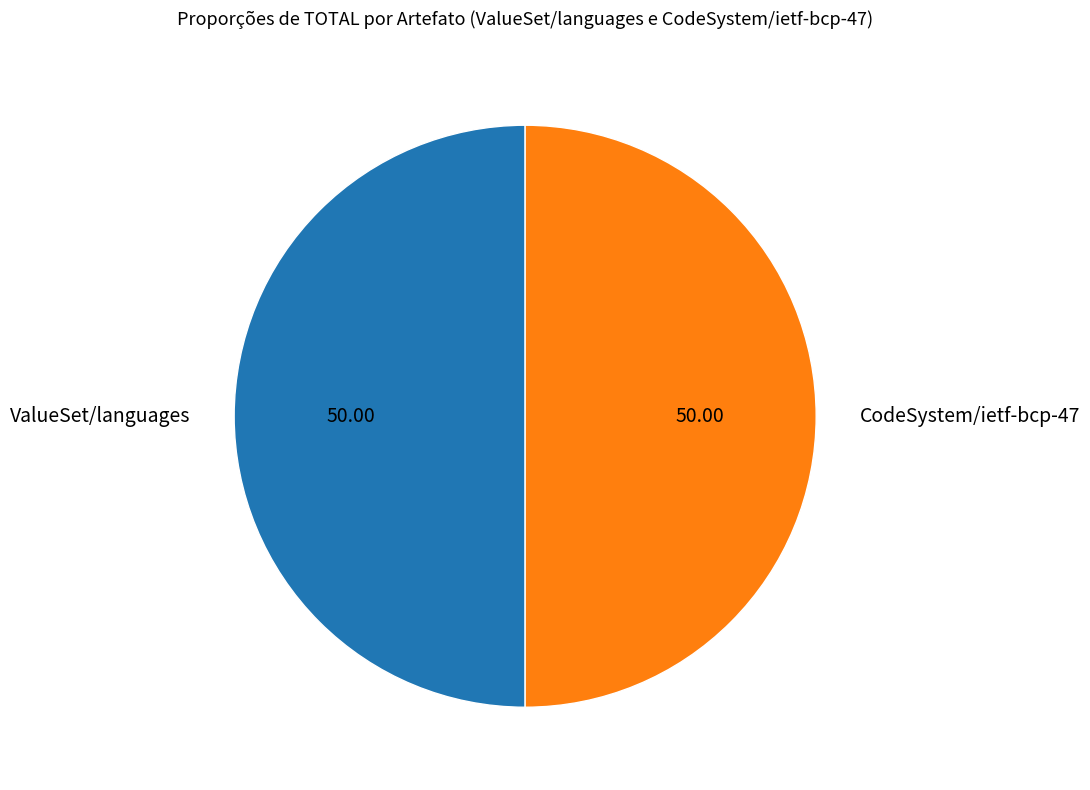

Approximately how many times larger is the value at CodeSystem/ietf-bcp-47 compared to ValueSet/languages?

1.0